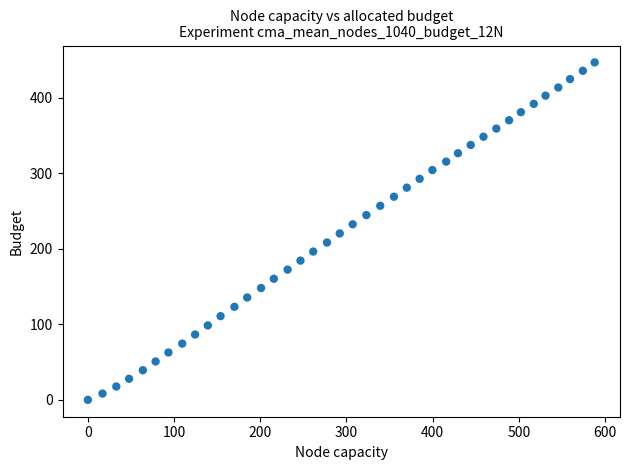

What is the range of X values (max minus min)?

588.1